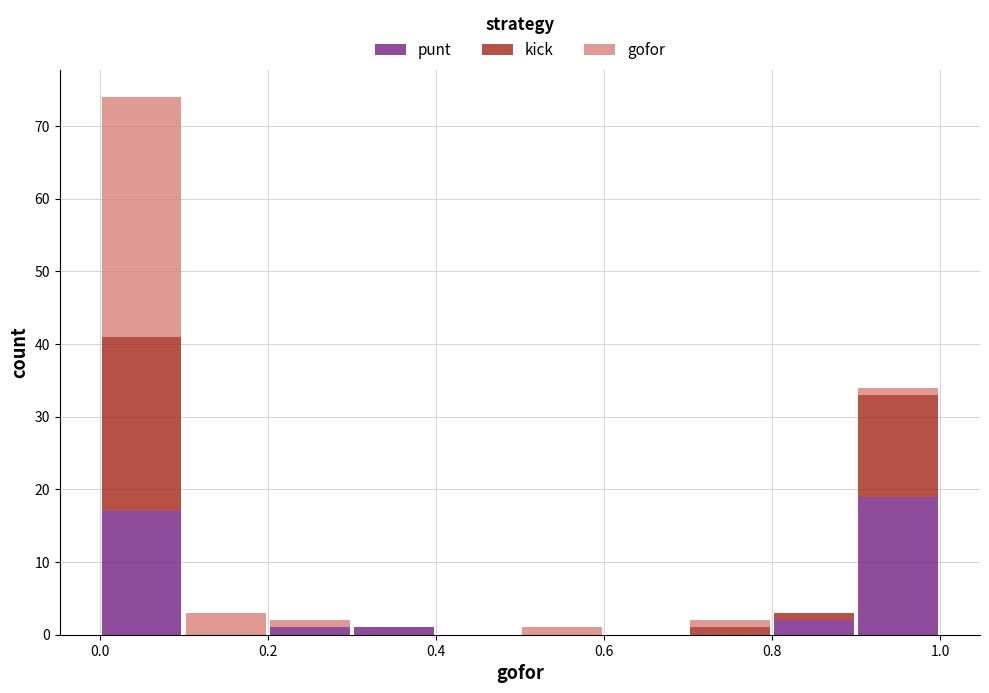

Which range on the x-axis has the tallest stacked bar (by total height)?

0.0 to 0.1